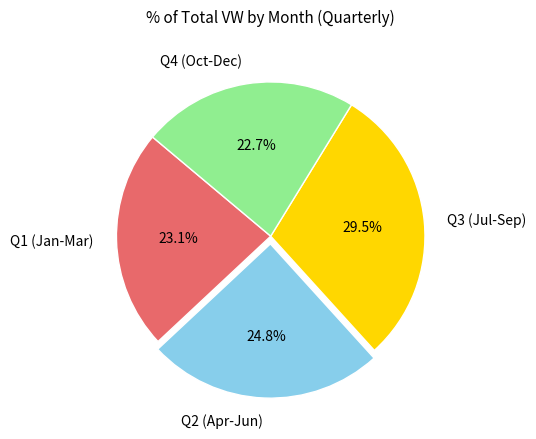

Which slice is the largest?

Q3 (Jul-Sep)